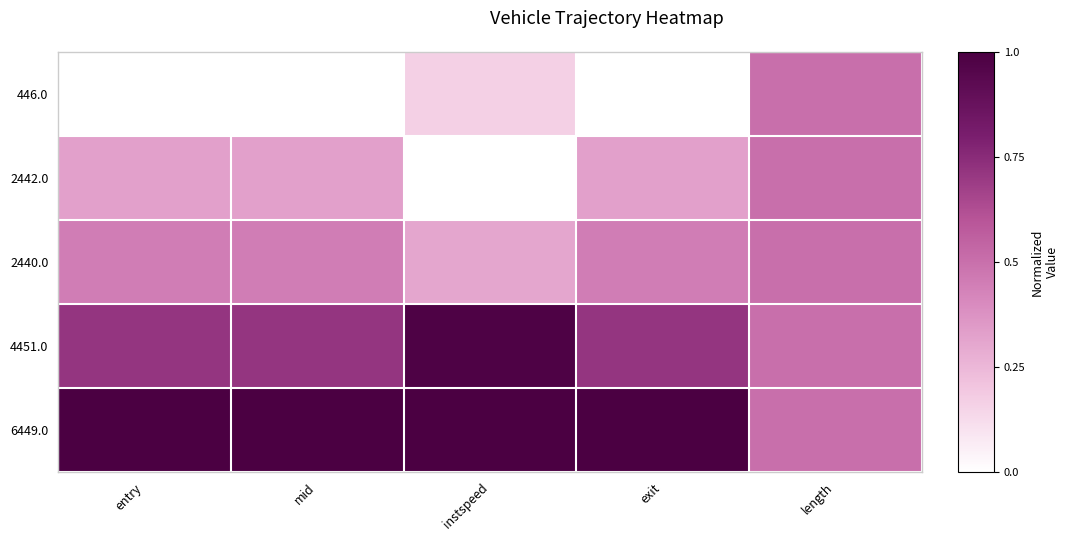

Which series has the largest total across all categories?

6449.0